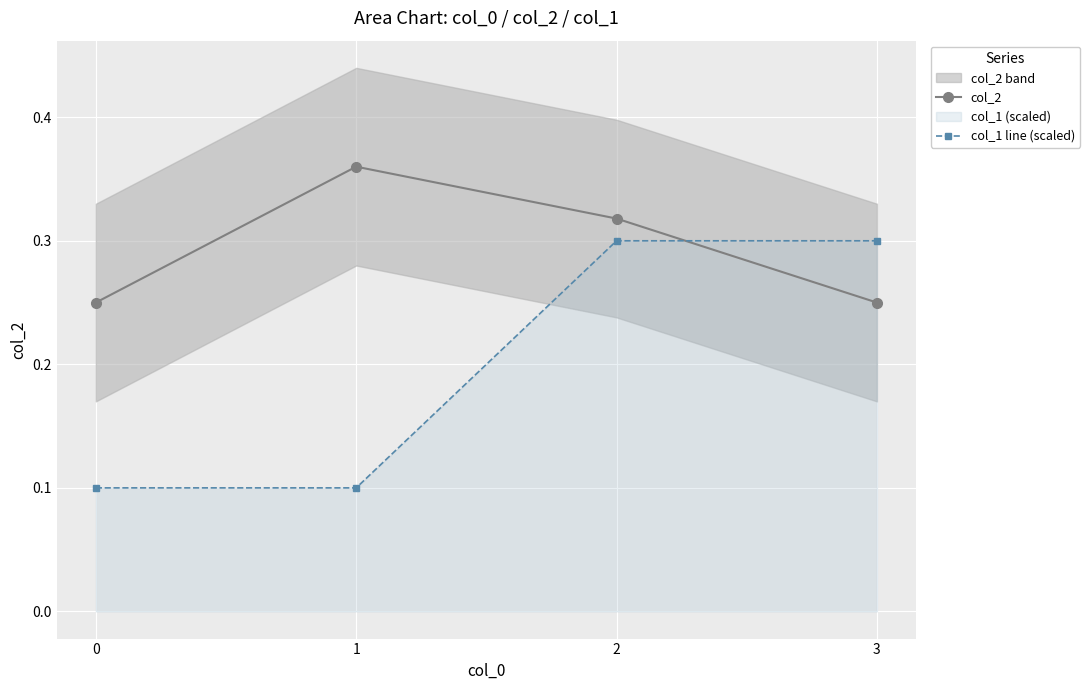

What is the difference between the maximum and minimum values in the col_2 series?

0.1